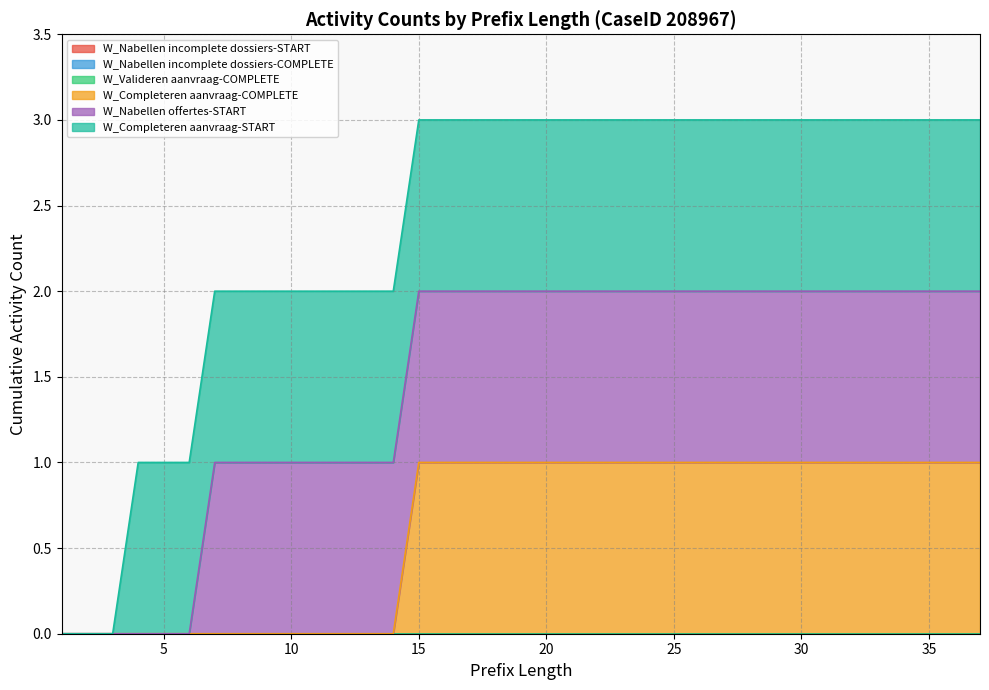

True or false: W_Completeren aanvraag-START and W_Nabellen incomplete dossiers-START cross at least once.

False